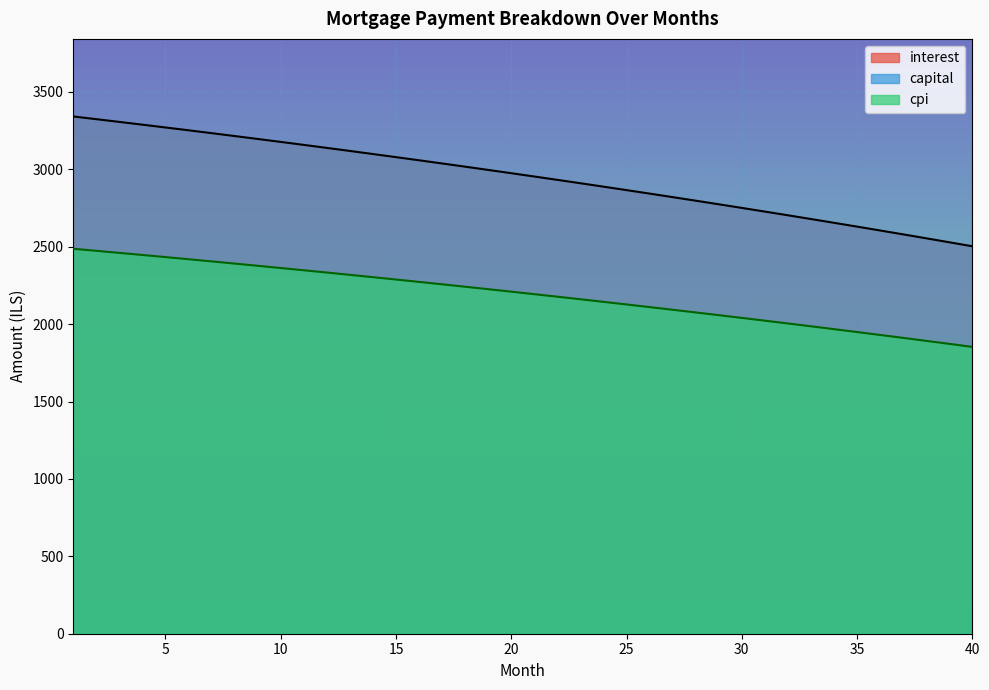

How many data points in cpi are above 2209?

20